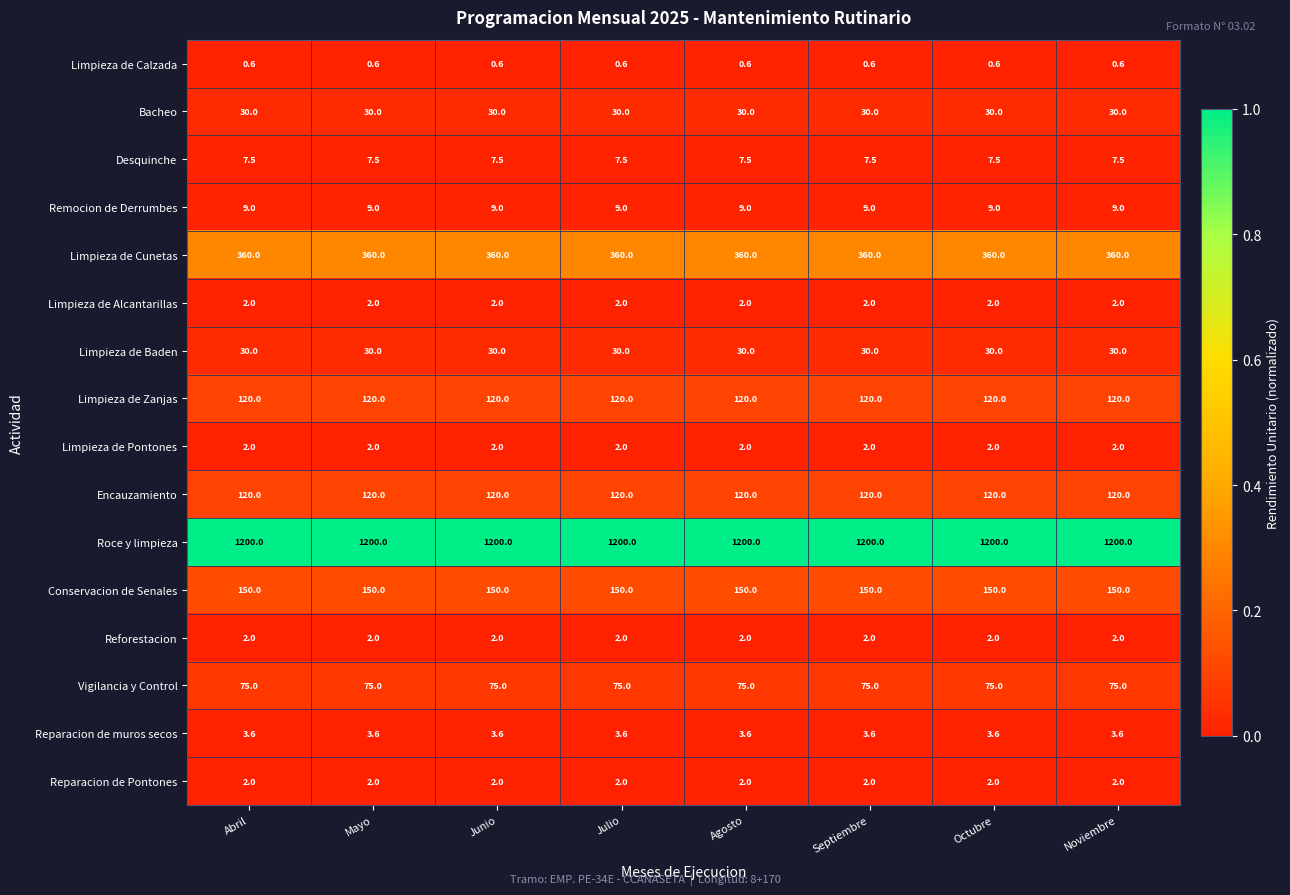

What is the lowest value of the Limpieza de Zanjas series?

120.0